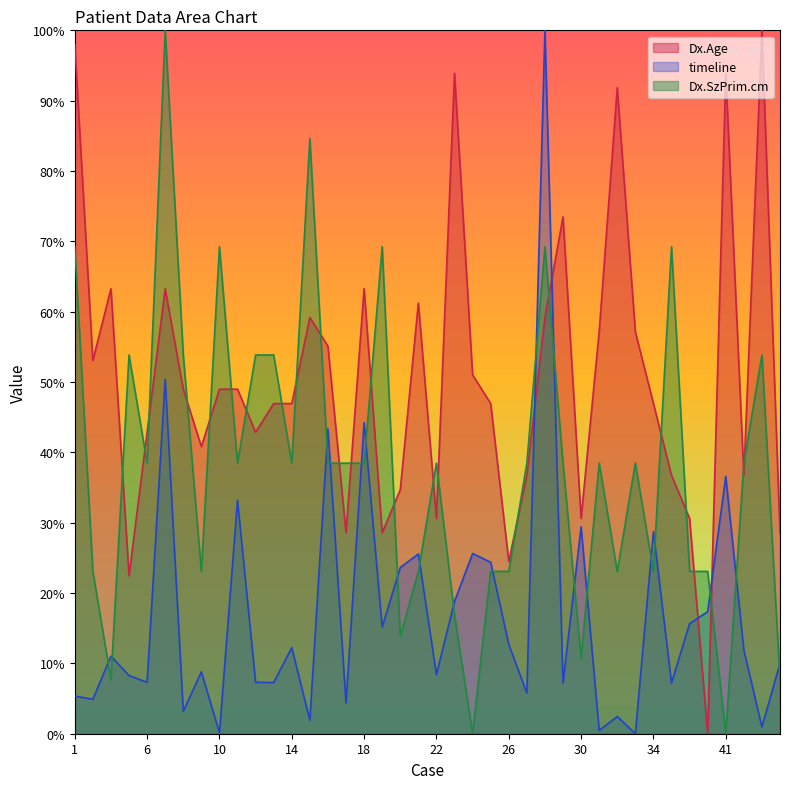

Where is Dx.SzPrim.cm nearest to the value 50?

5